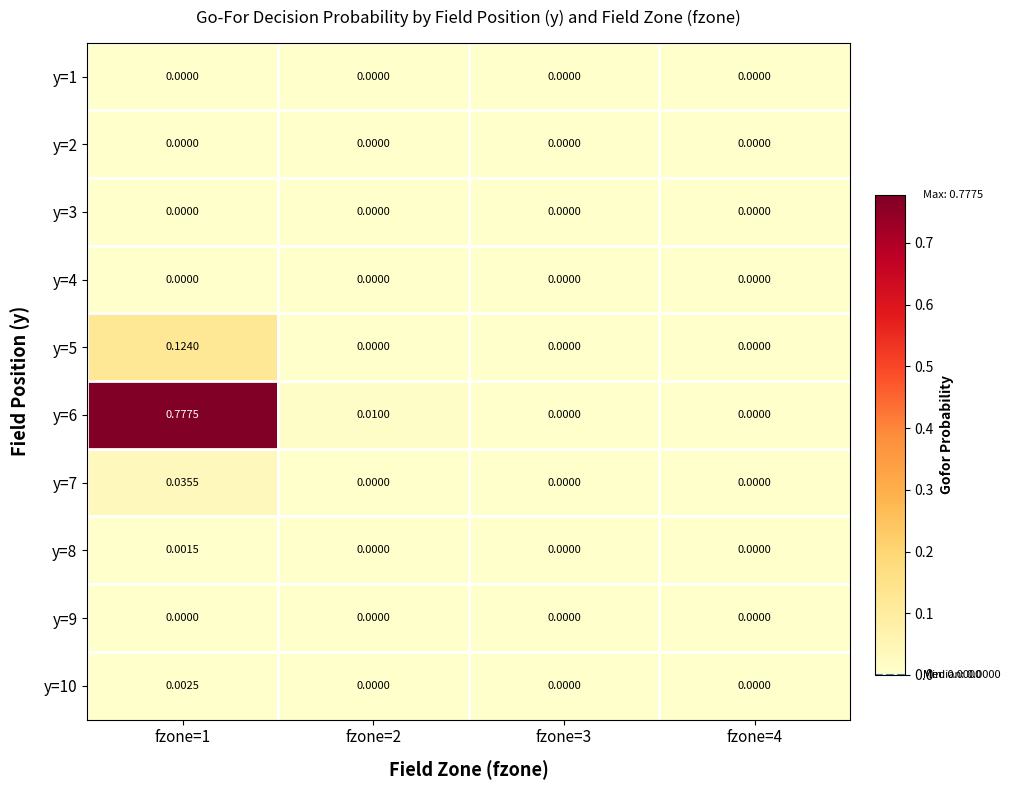

Is the value of y=6 at fzone=1 greater than the value of y=4 at fzone=3?

Yes